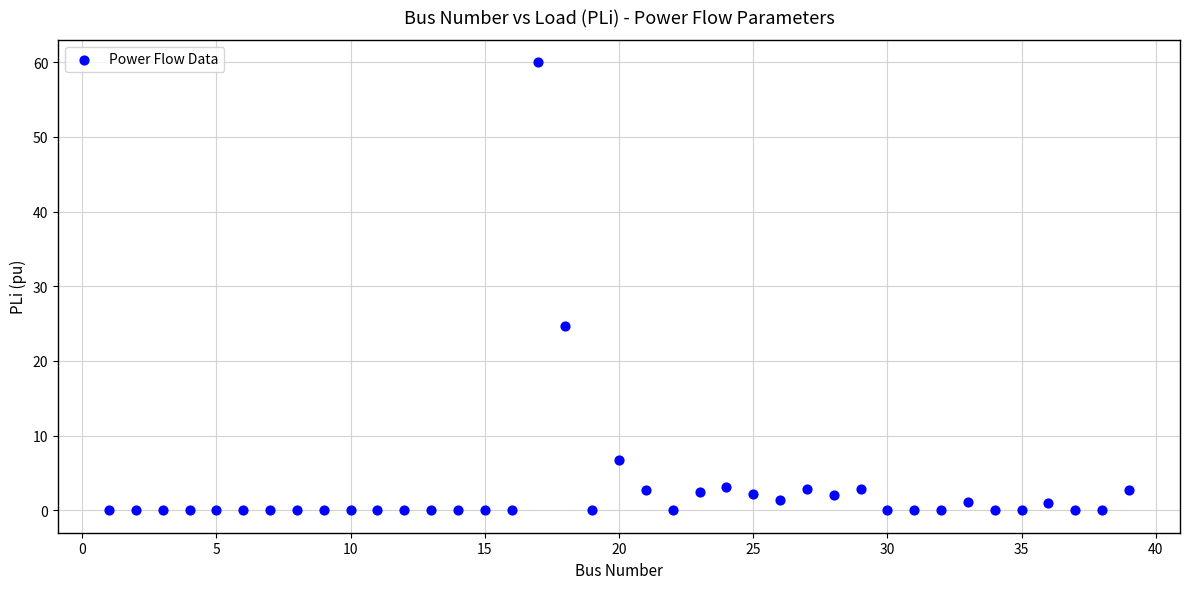

What is the range of X values (max minus min)?

38.0